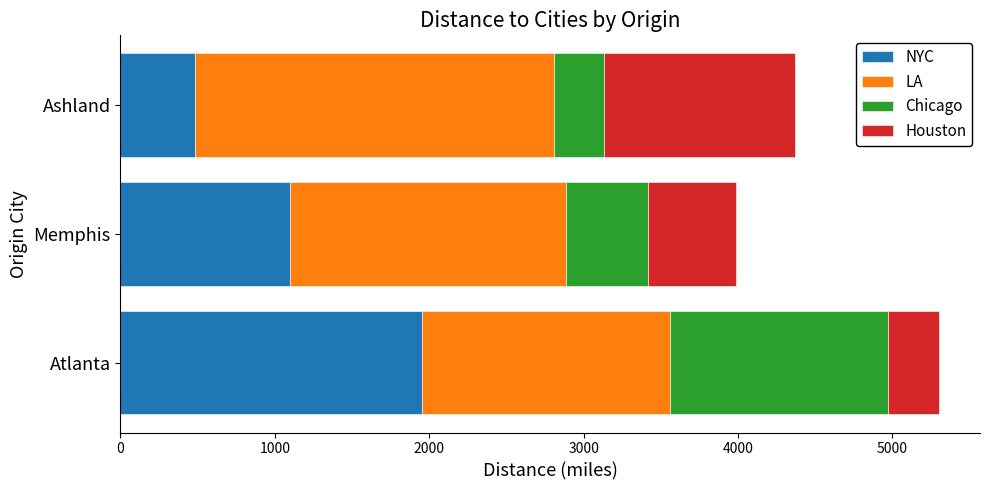

What is the sum of all NYC values?

3537